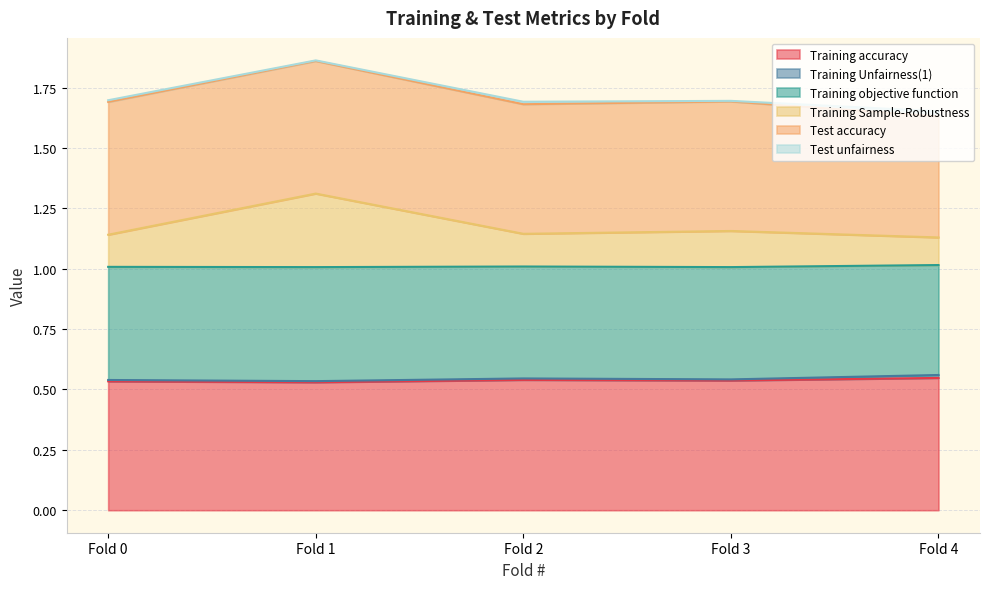

Which series has the widest spread of values?

Training Sample-Robustness